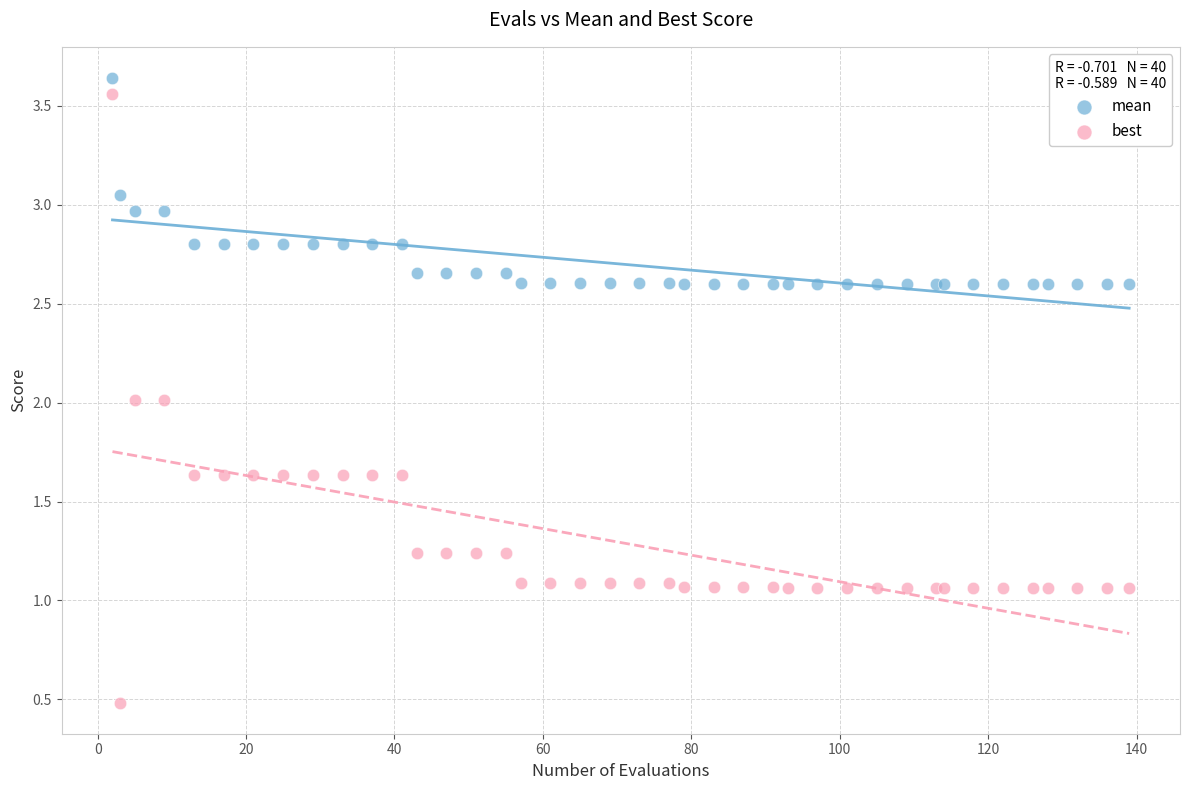

Which series contains the lowest Y value?

best